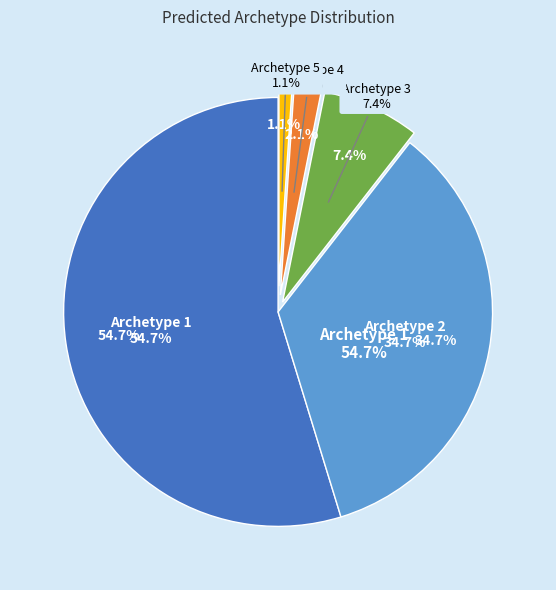

How many segments does this pie chart have?

5